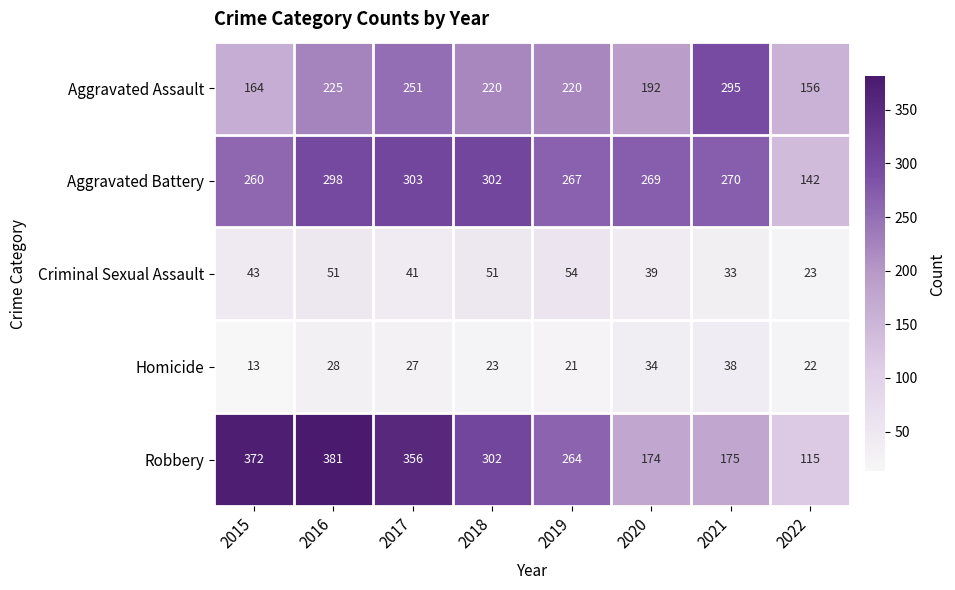

At which category is the sum across all series the highest?

2016